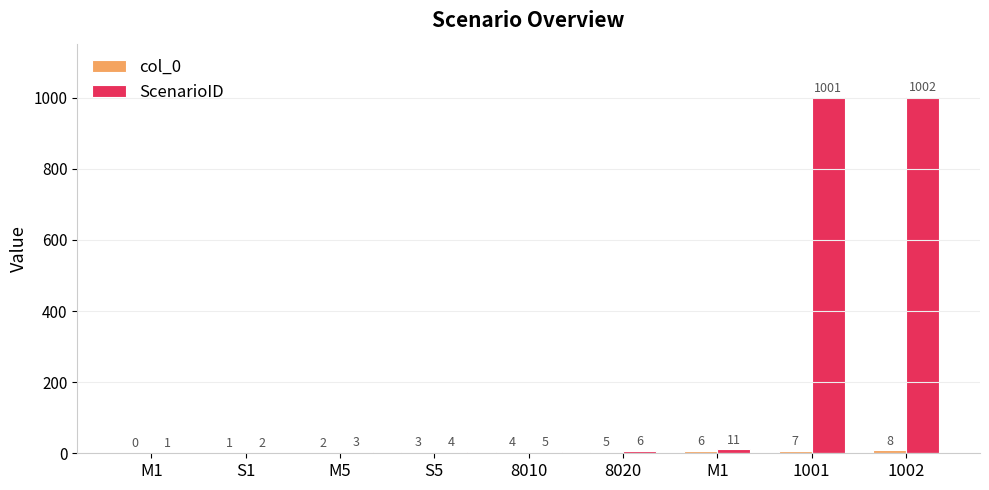

How many distinct data groups are displayed?

2